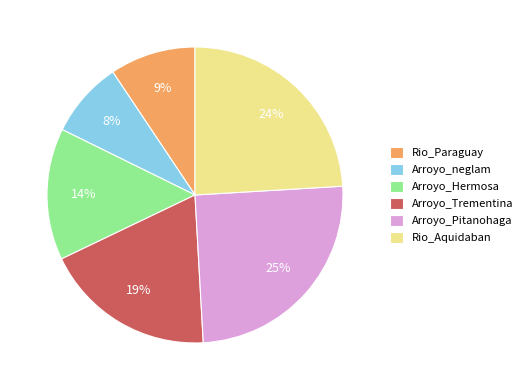

What is the largest slice in the pie chart?

Arroyo_Pitanohaga